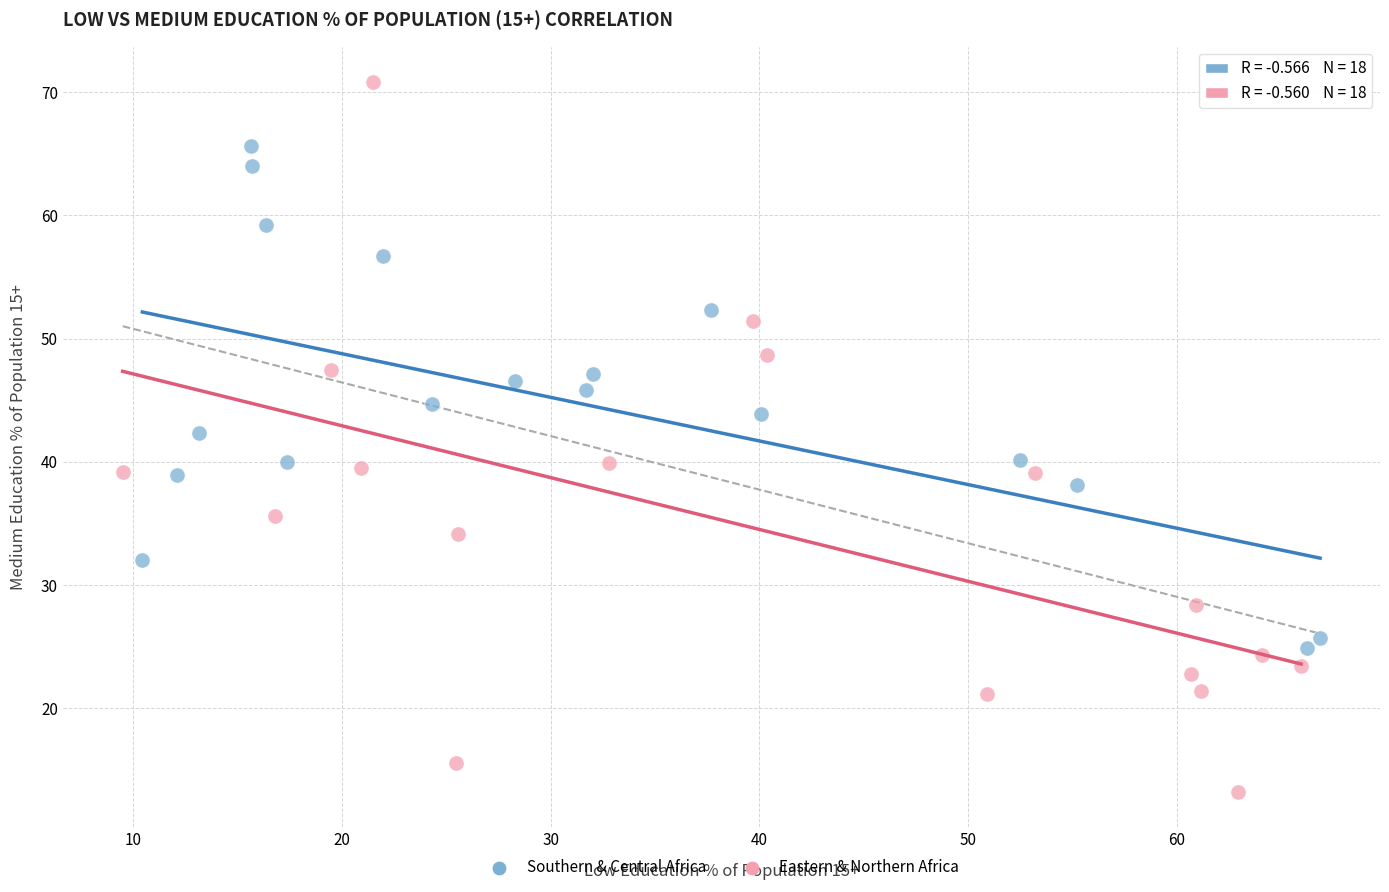

Which series reaches the minimum Y coordinate?

Eastern & Northern Africa